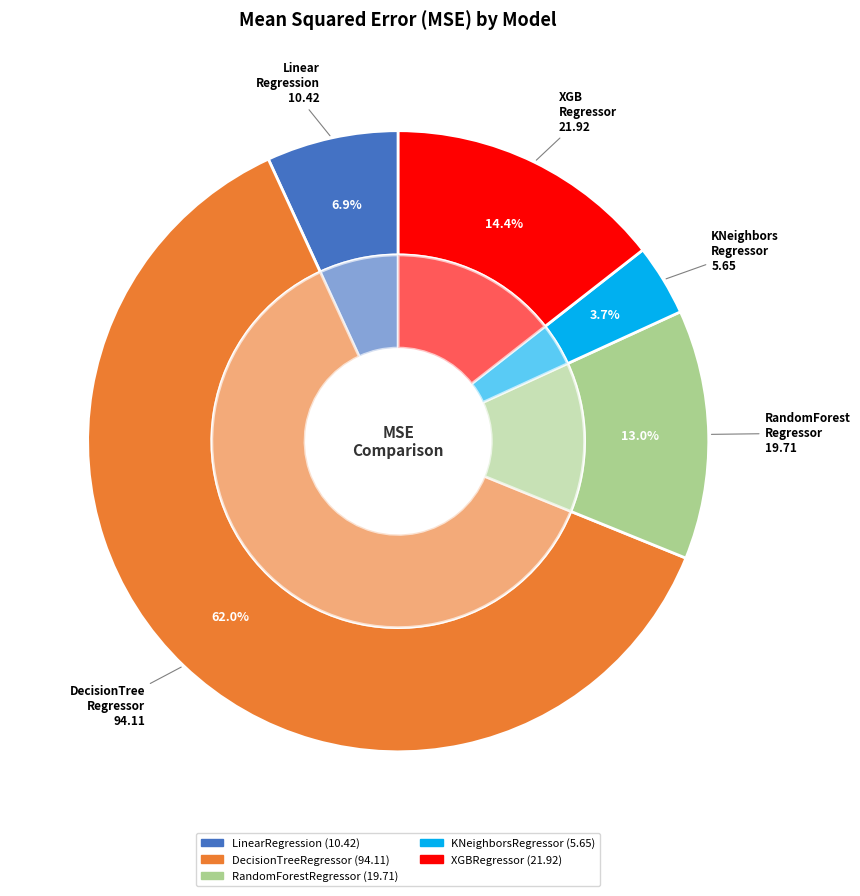

To the nearest percent, what is the combined percentage of XGBRegressor and LinearRegression?

21%